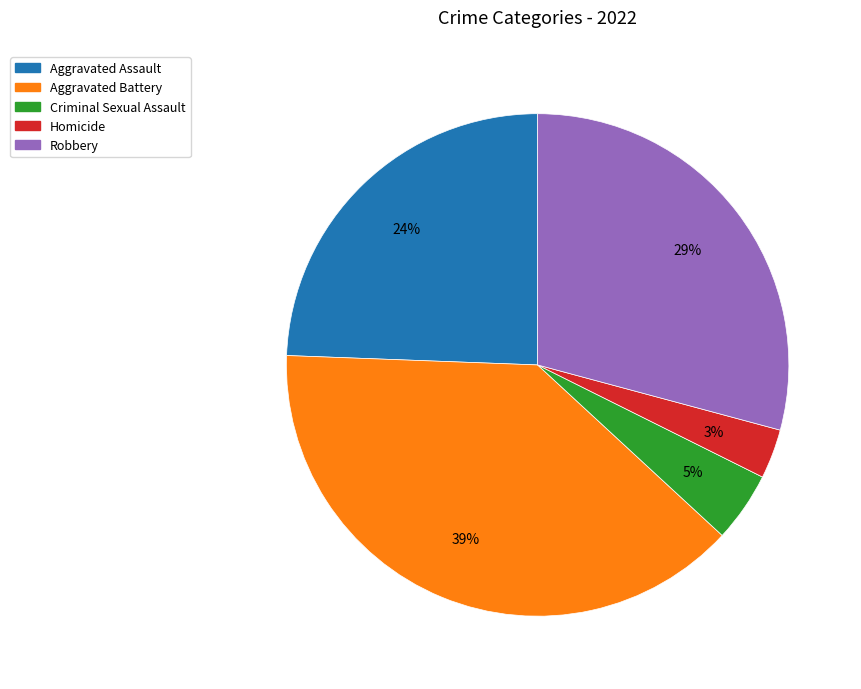

To the nearest percent, what is the combined percentage of Criminal Sexual Assault and Robbery?

34%